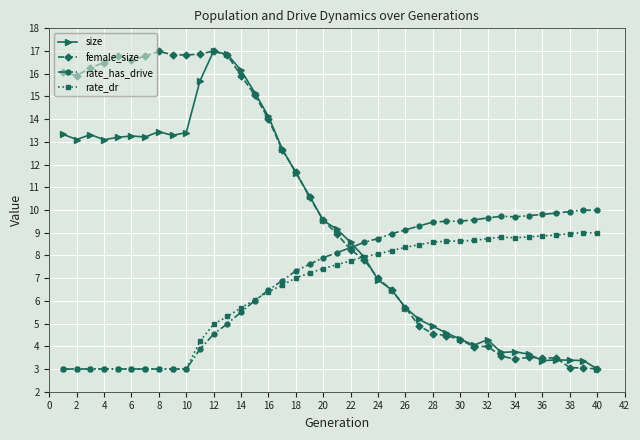

True or false: rate_has_drive has more than 1 interior local peaks.

True